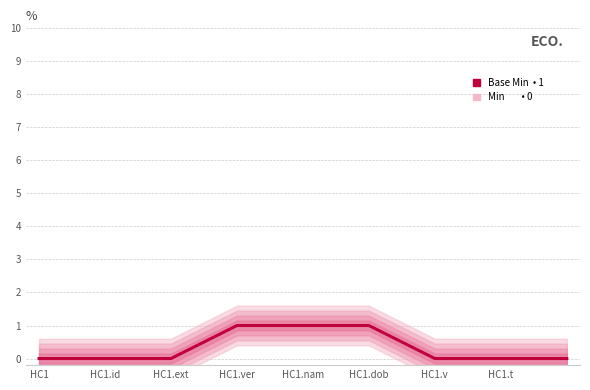

True or false: the data shows 0 at HC1.ext.

True